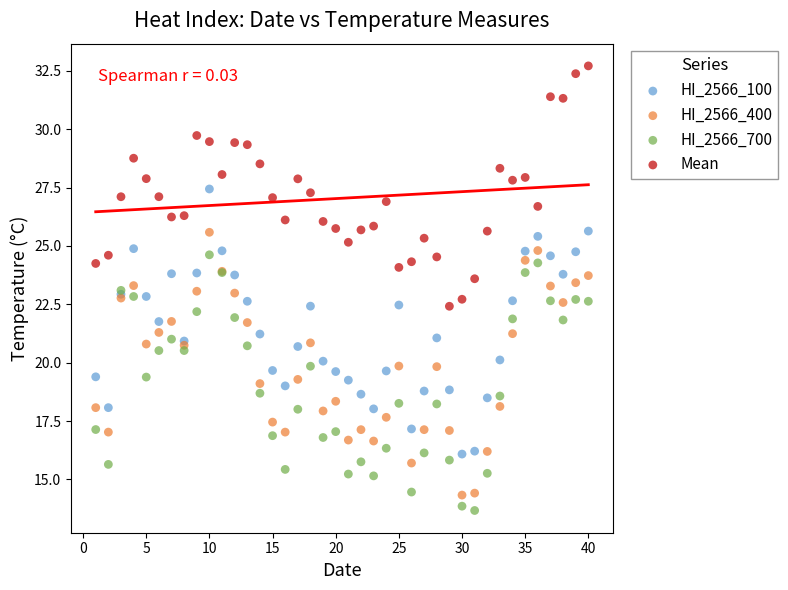

What is the X range (max minus min) for the scatter plot?

39.0